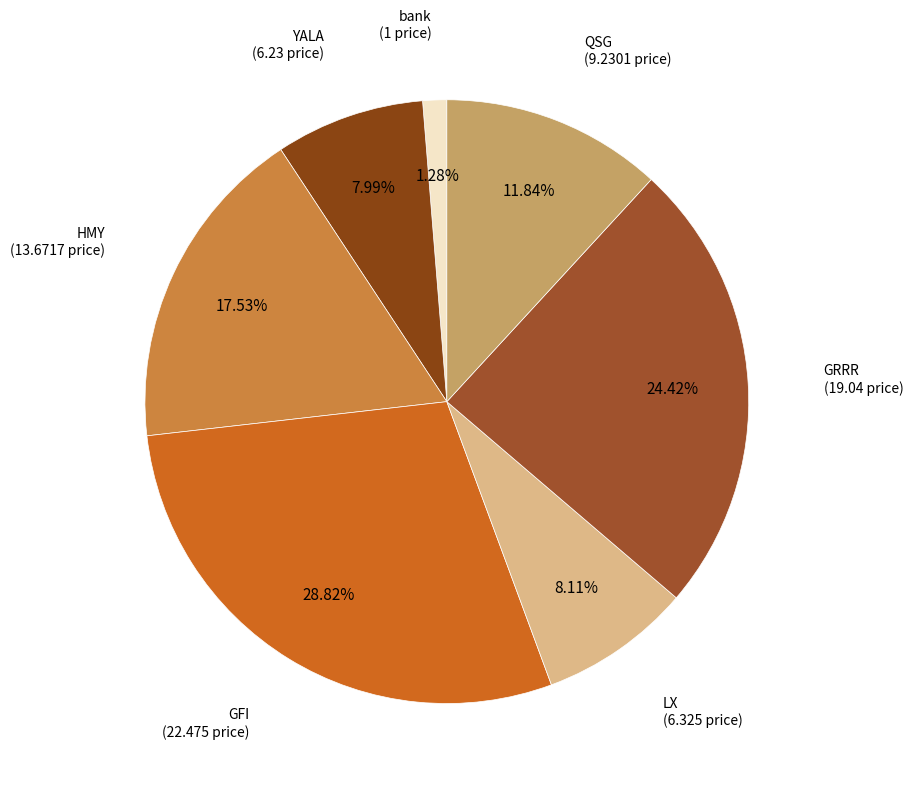

Count the number of slices in the pie.

7